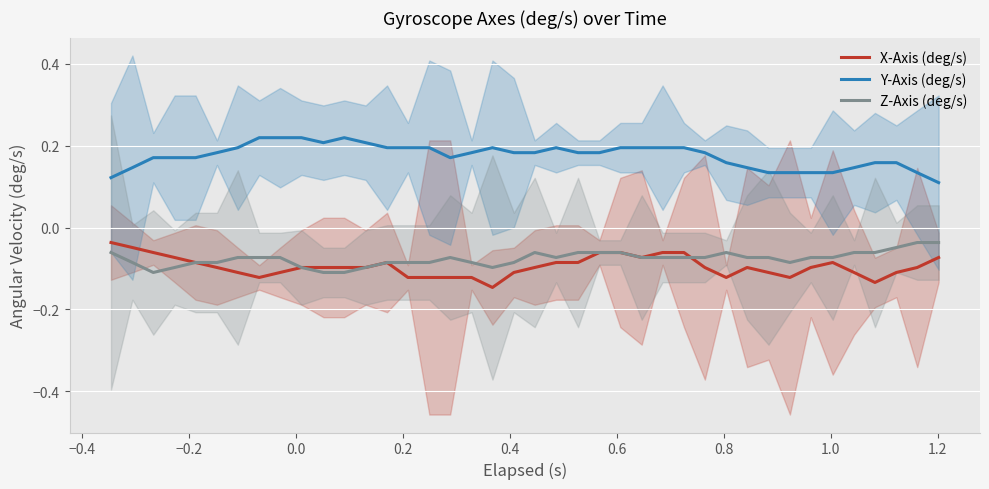

True or false: Y-Axis (deg/s) and Z-Axis (deg/s) cross at least once.

False